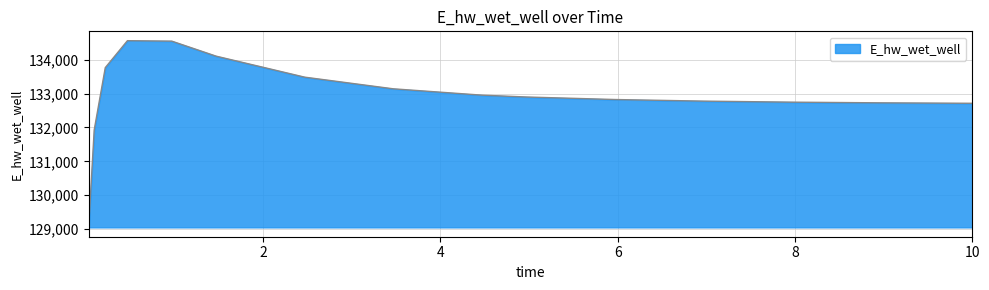

How many lines are shown in the chart?

1